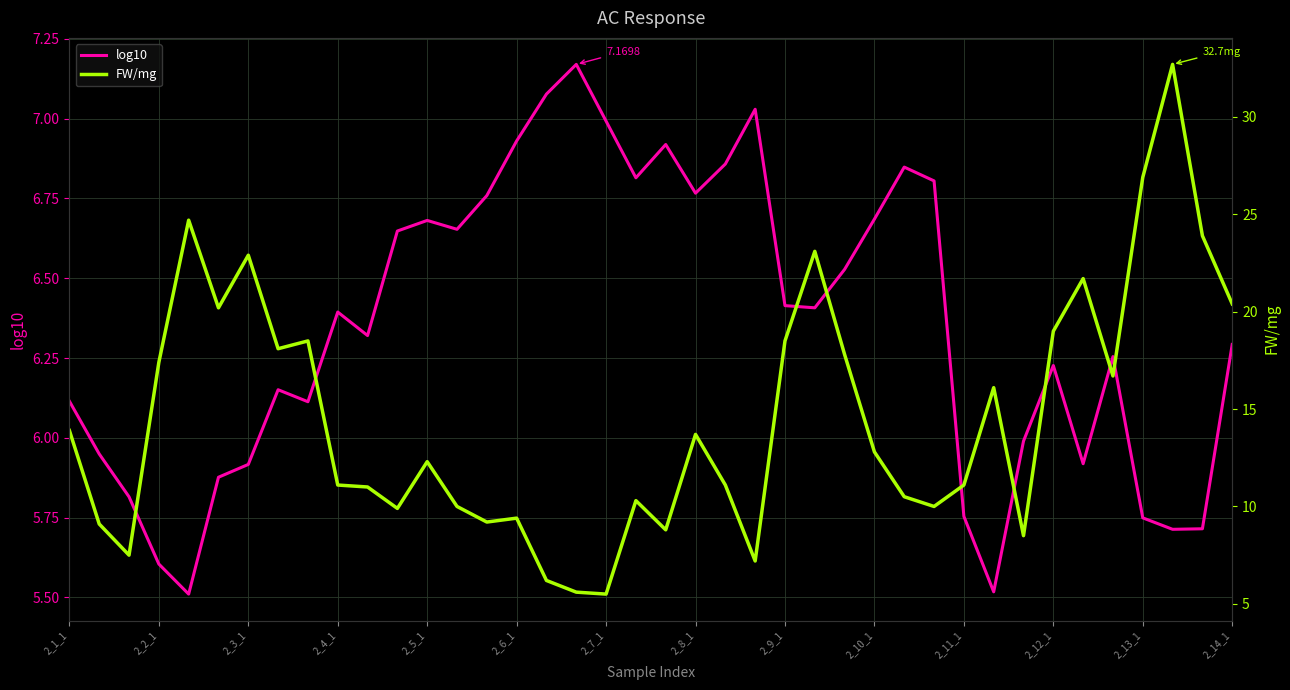

What is the greatest value displayed?

32.7